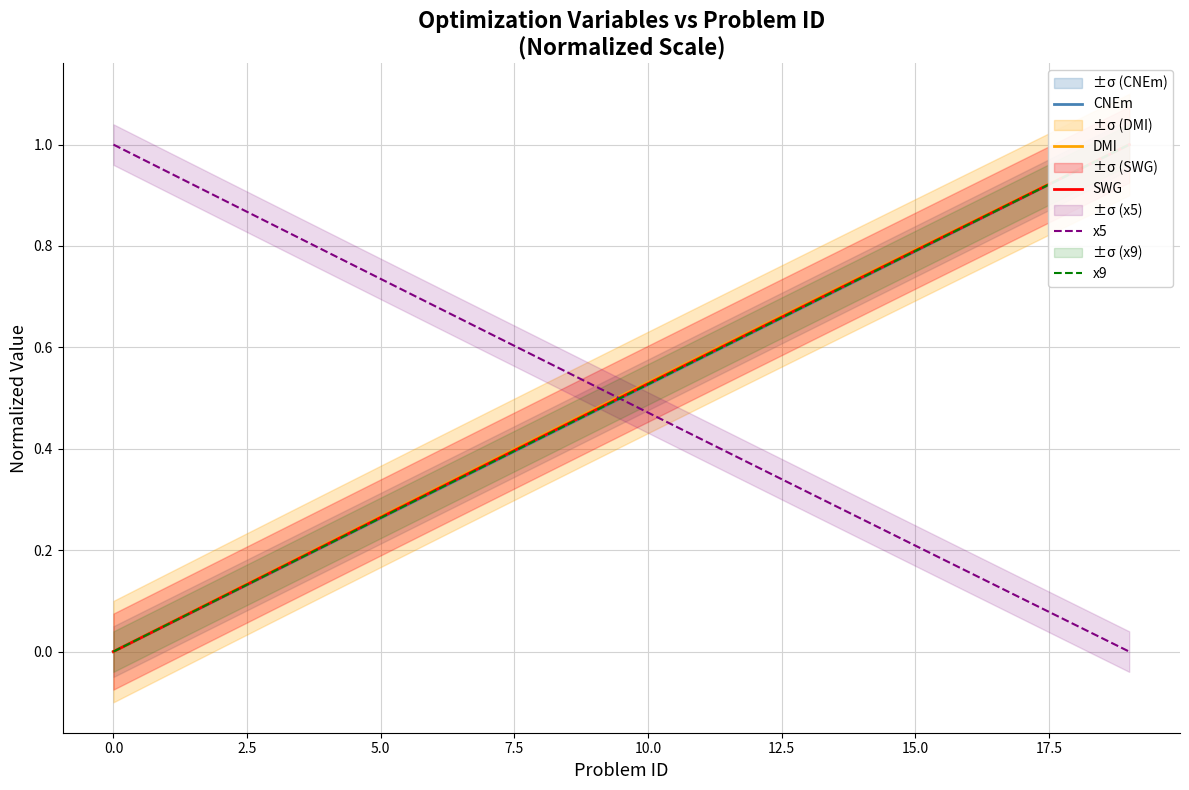

What value does the x5 series have at 17?

0.1